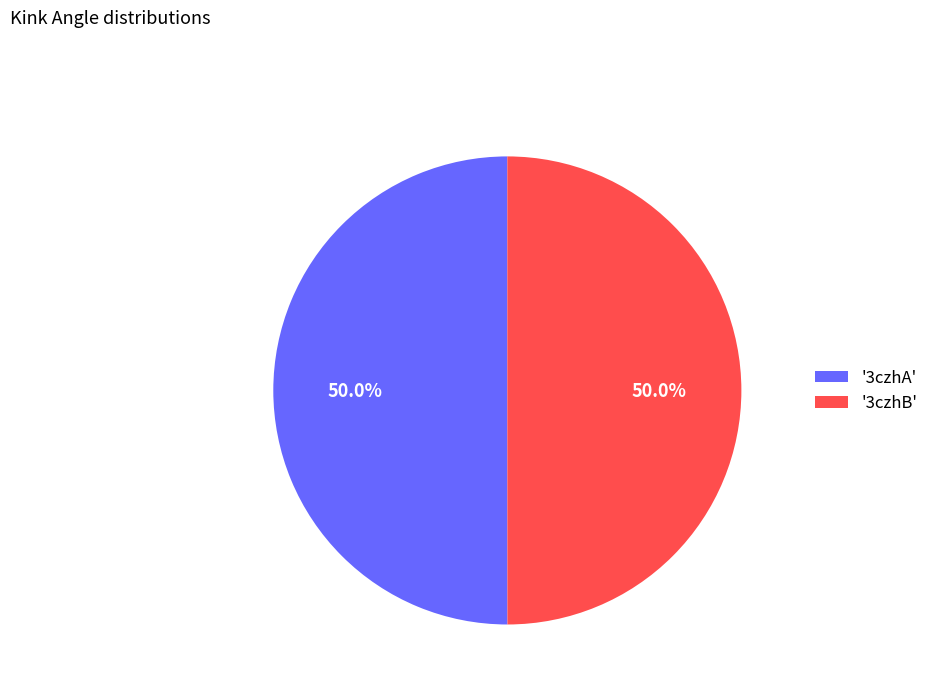

How many segments does this pie chart have?

2